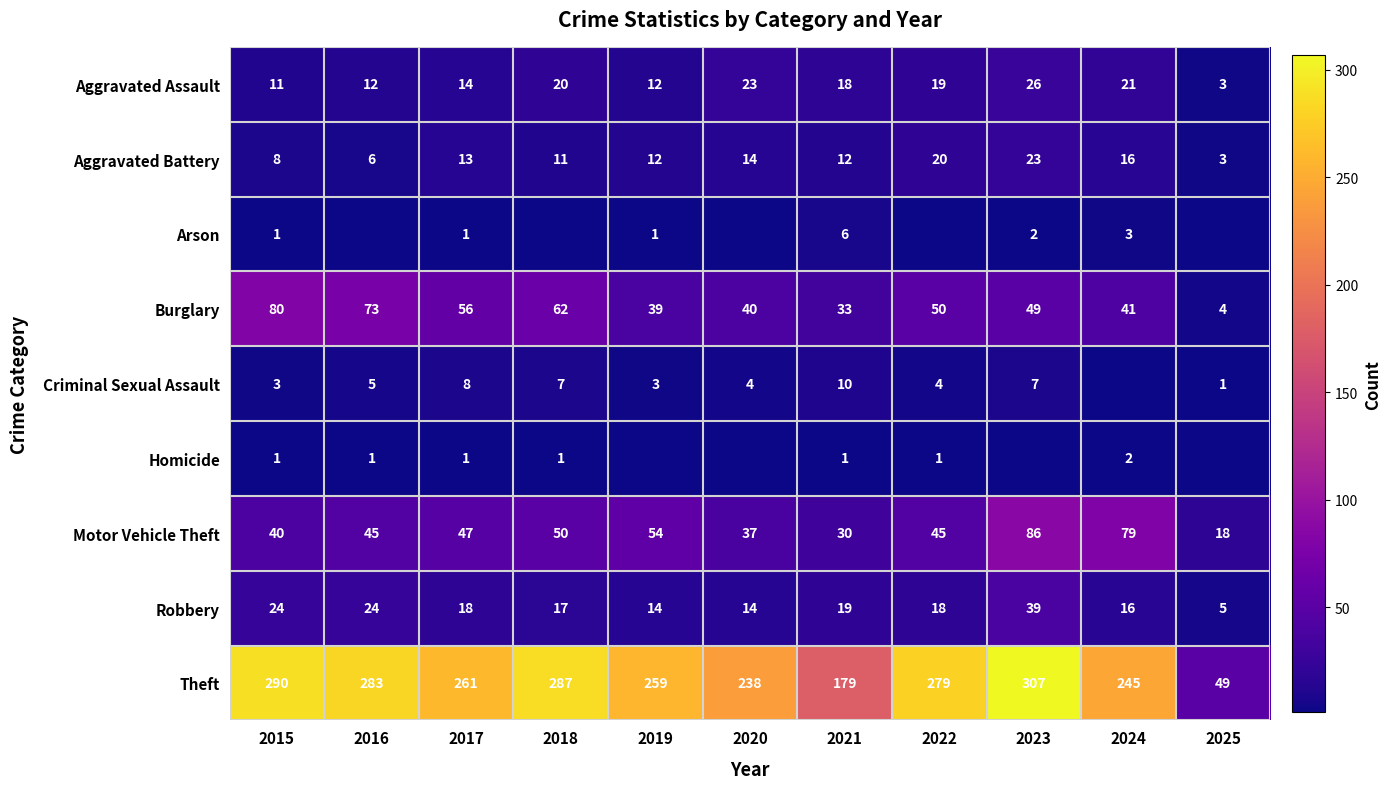

Between 2022 and 2019, which is larger?

2022